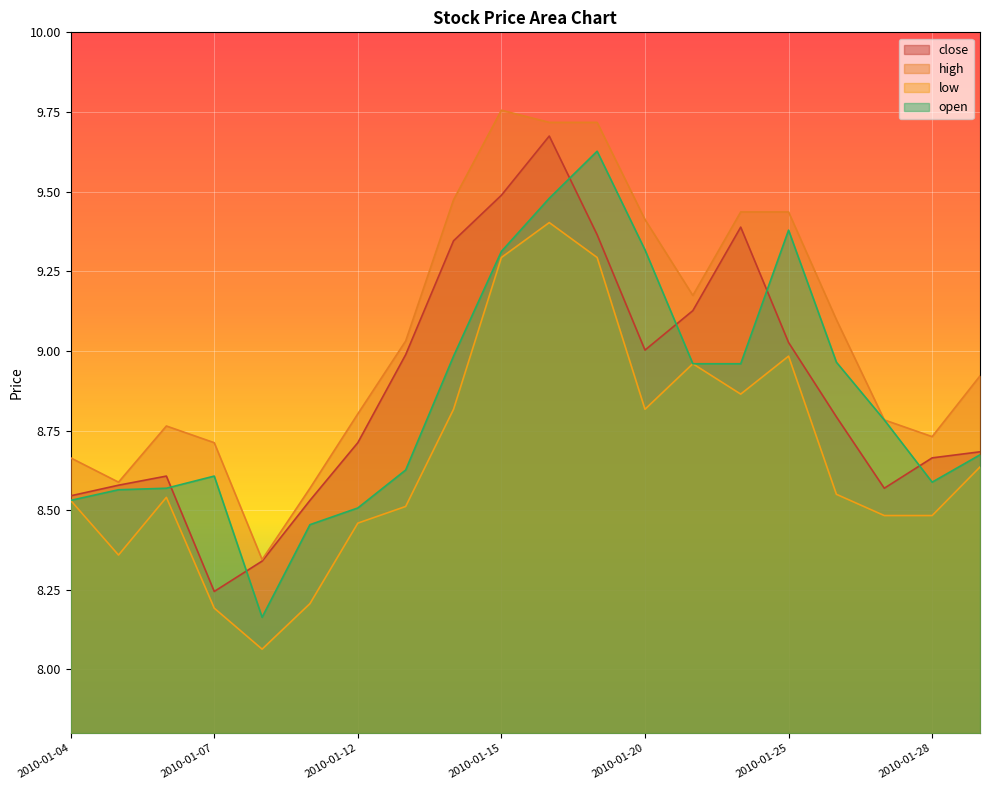

Where is the first local maximum for open?

2010-01-07